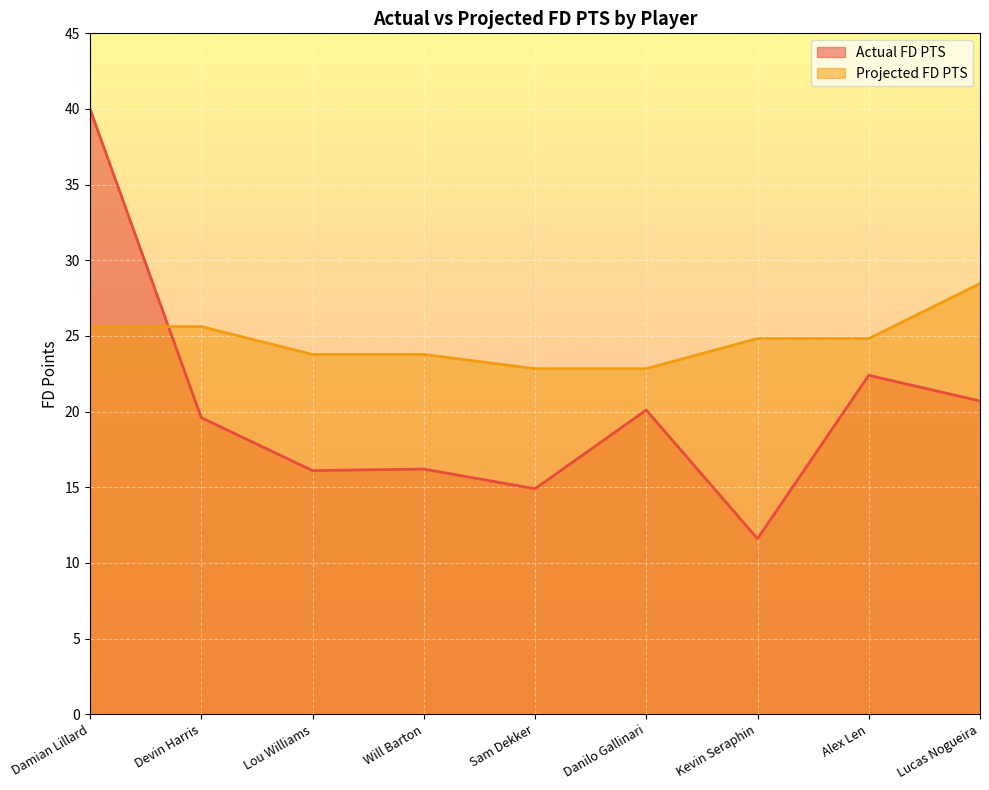

Reading left to right, what are all the values shown in this chart?

Actual FD PTS: 40.0	19.6	16.1	16.2	14.9	20.1	11.6	22.4	20.7
Projected FD PTS: 25.6	25.6	23.8	23.8	22.8	22.8	24.8	24.8	28.5